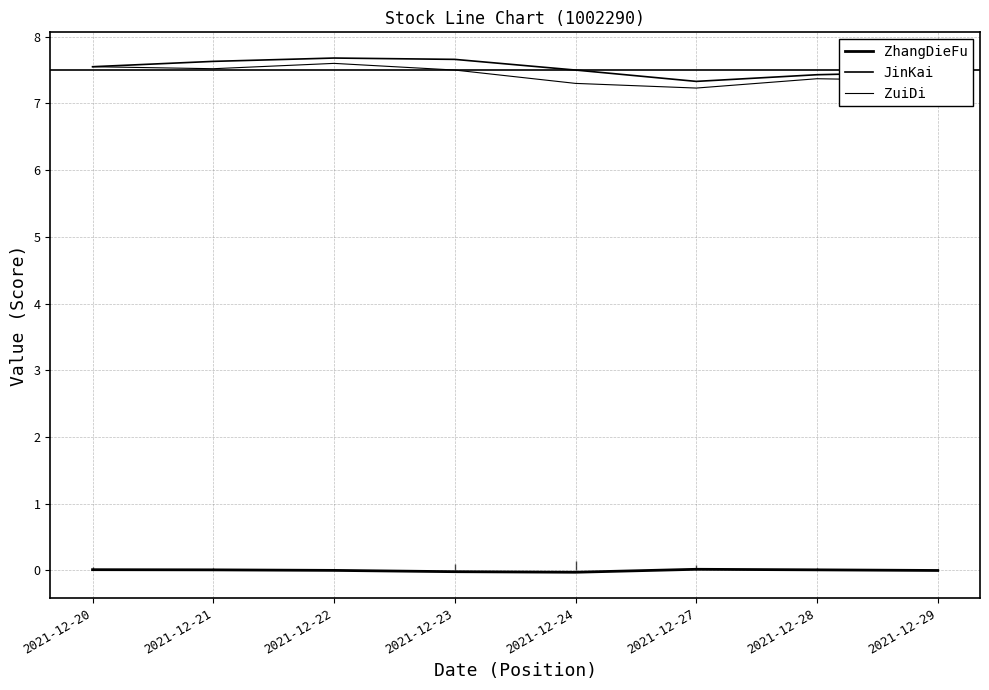

How many lines are shown in the chart?

3